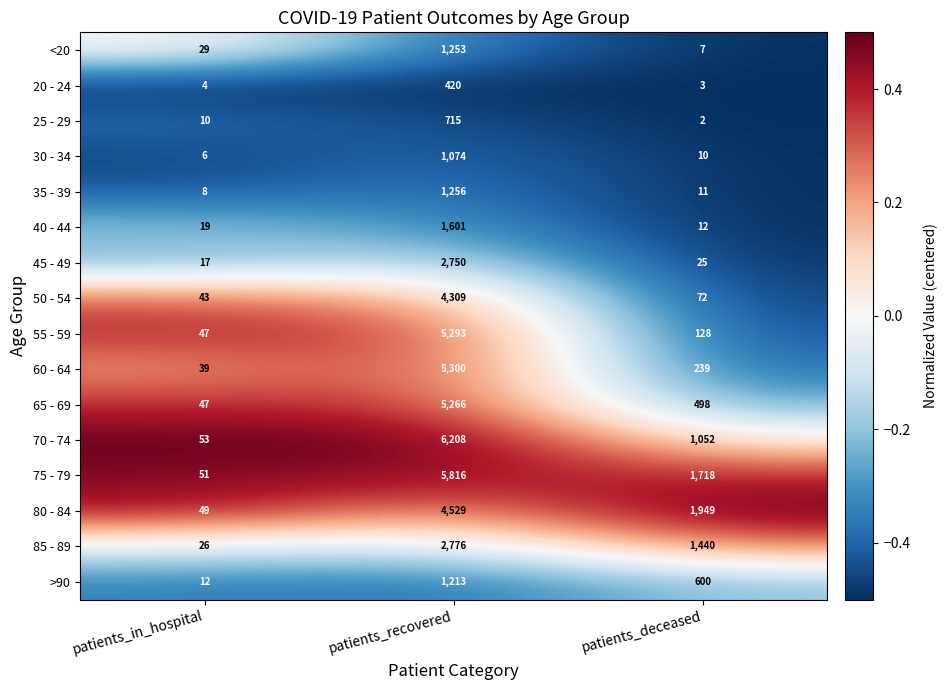

Rank the categories by 70 - 74 value from highest to lowest.

patients_recovered, patients_deceased, patients_in_hospital